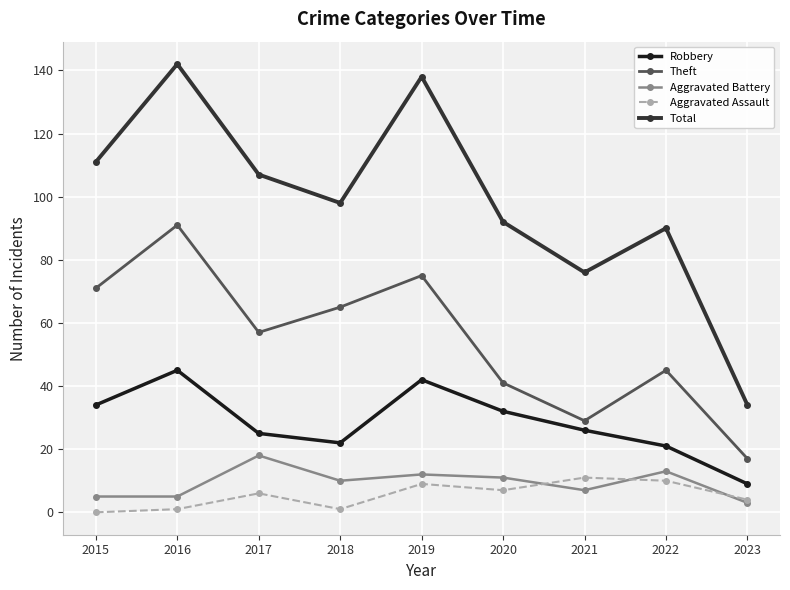

List the labels in order of Theft value, smallest first.

2023, 2021, 2020, 2022, 2017, 2018, 2015, 2019, 2016